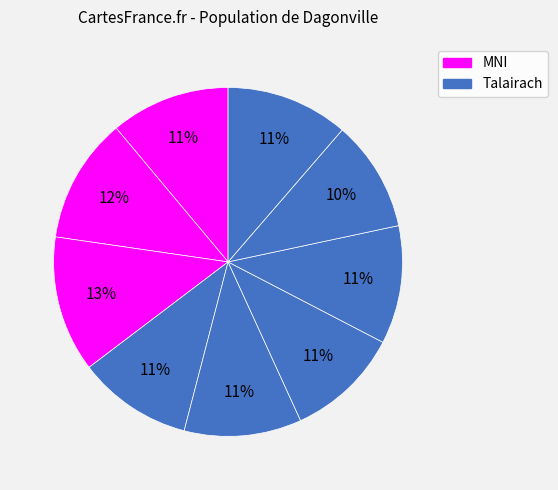

How many segments does this pie chart have?

9